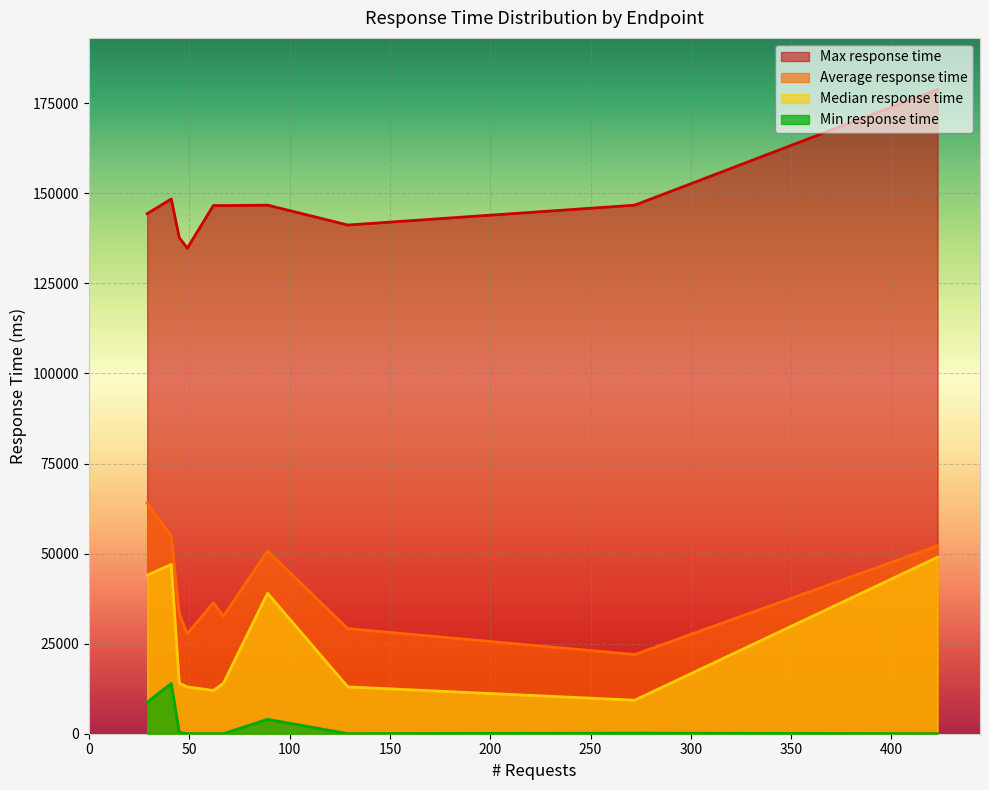

What is the maximum value shown in the chart?

178859